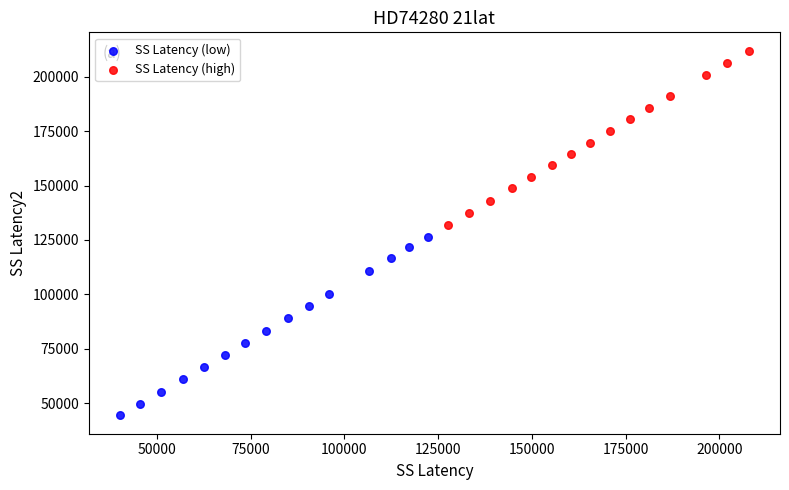

Which series has the widest spread of Y values?

SS Latency (low)